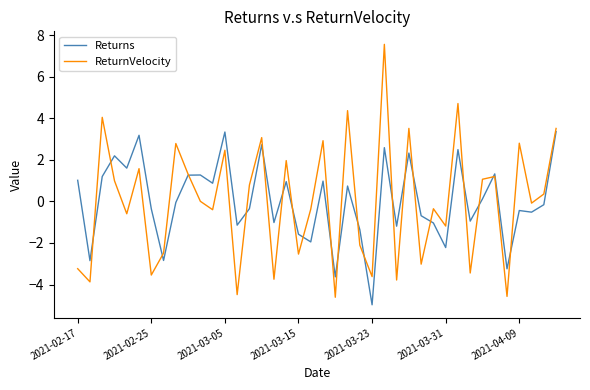

List the series in order of their peak value, highest first.

ReturnVelocity, Returns